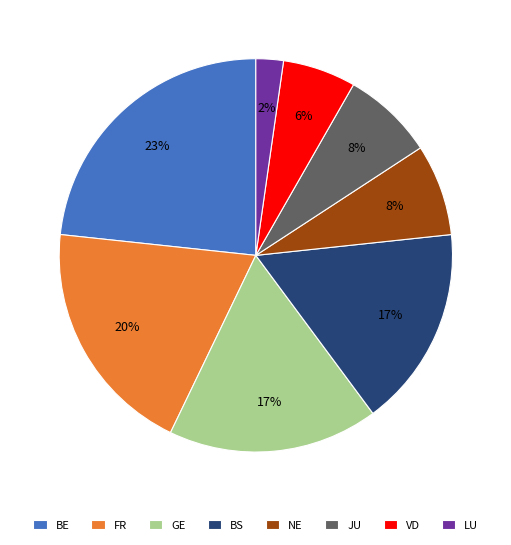

Count the number of slices in the pie.

8